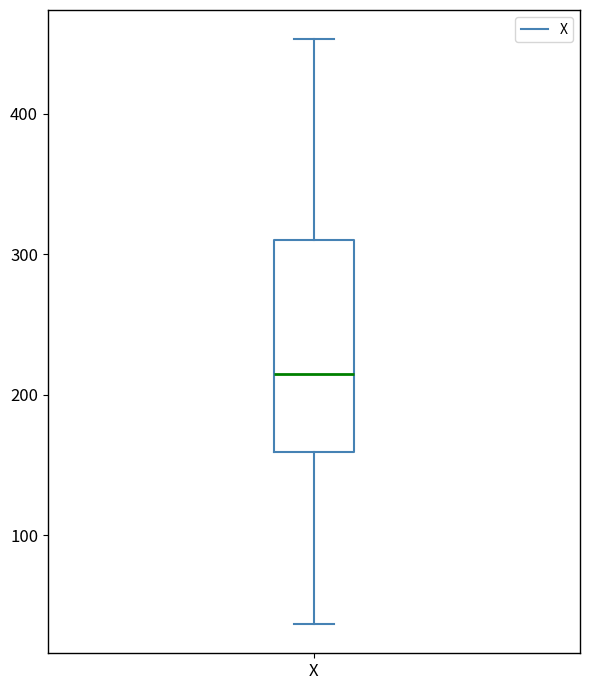

Read this box plot against the y-axis: the position of the median line, the range covered by the box, and the ends of both whiskers. The values are not printed on the chart, so give them approximately, as read against the axis.

median 220, box 160 to 310, whiskers 40 to 450